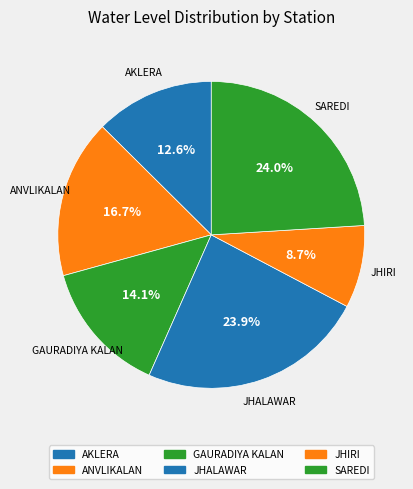

Count the number of slices in the pie.

6